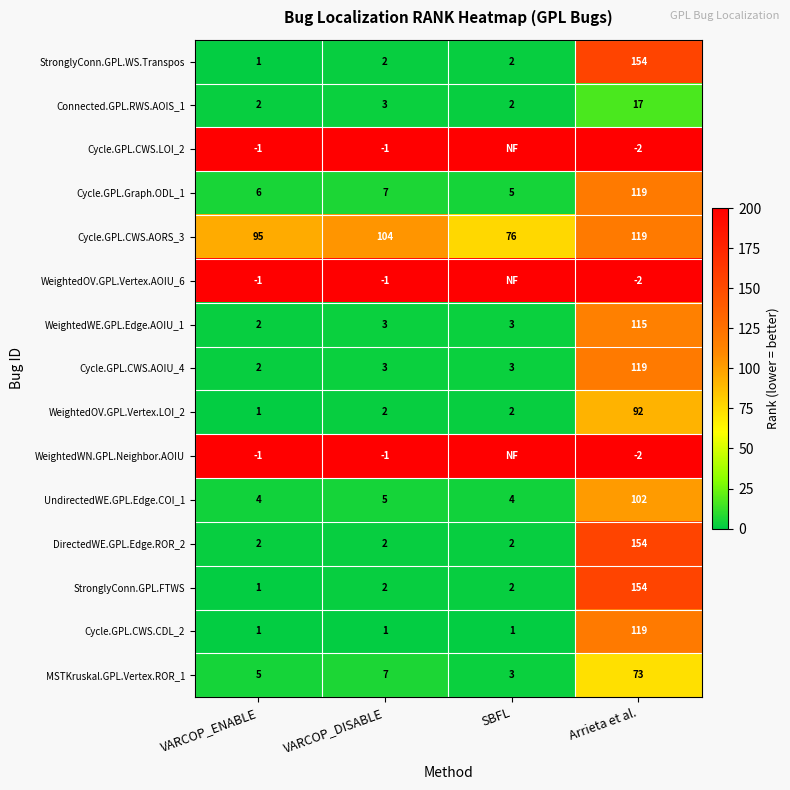

What is the total value across all series at VARCOP_DISABLE?

138